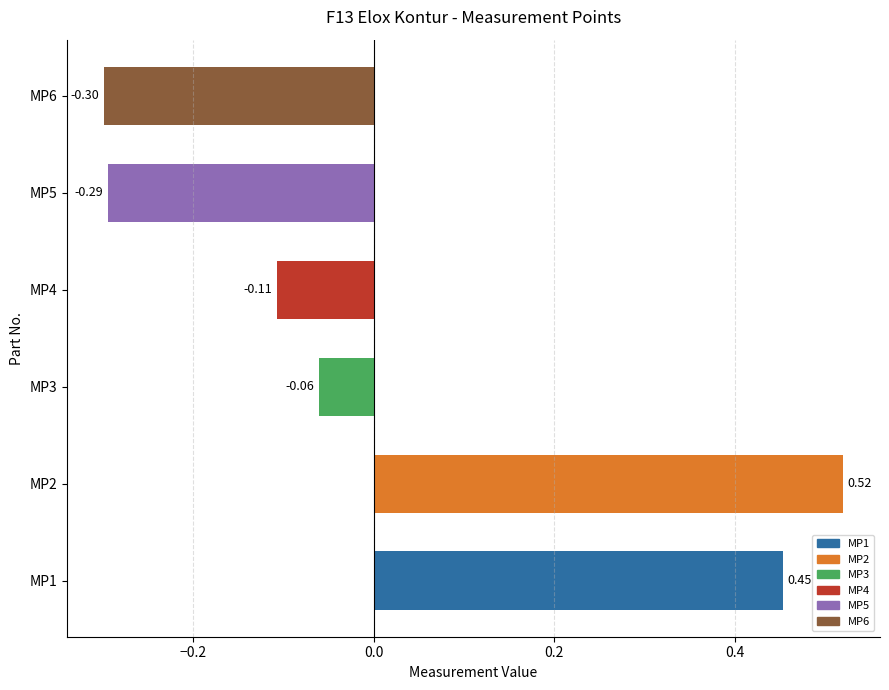

What is the difference between the second highest and minimum values in the MP1 series?

0.8